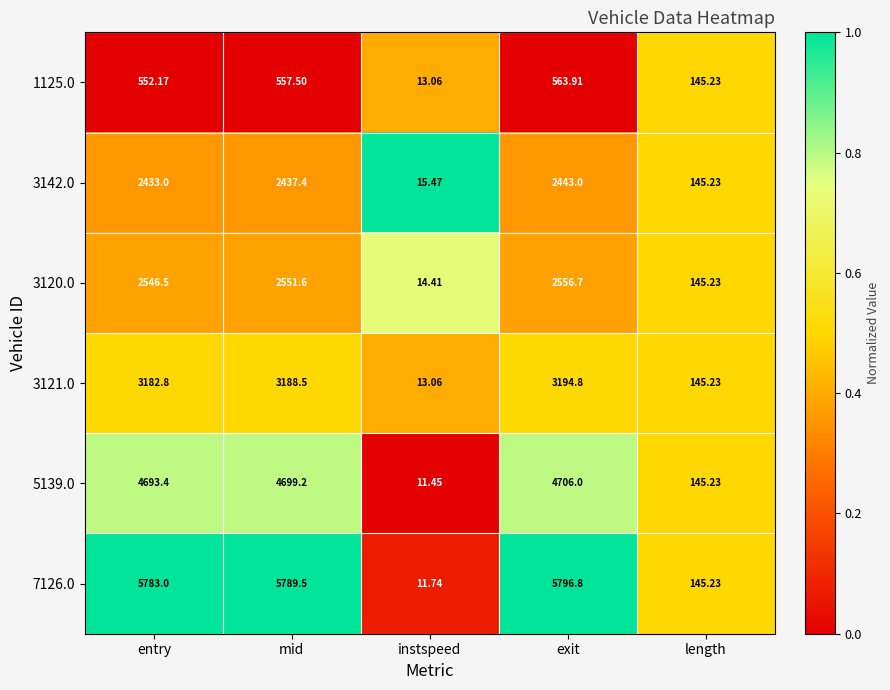

Rank the categories by 7126.0 value from lowest to highest.

instspeed, length, entry, mid, exit